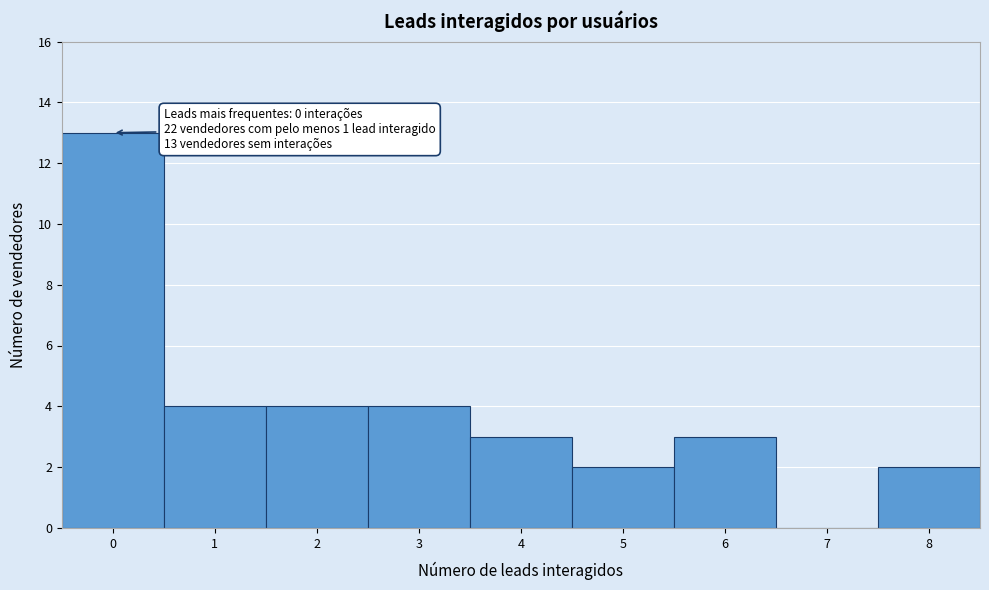

Over which range of the x-axis is the bar tallest?

-0.5 to 0.5